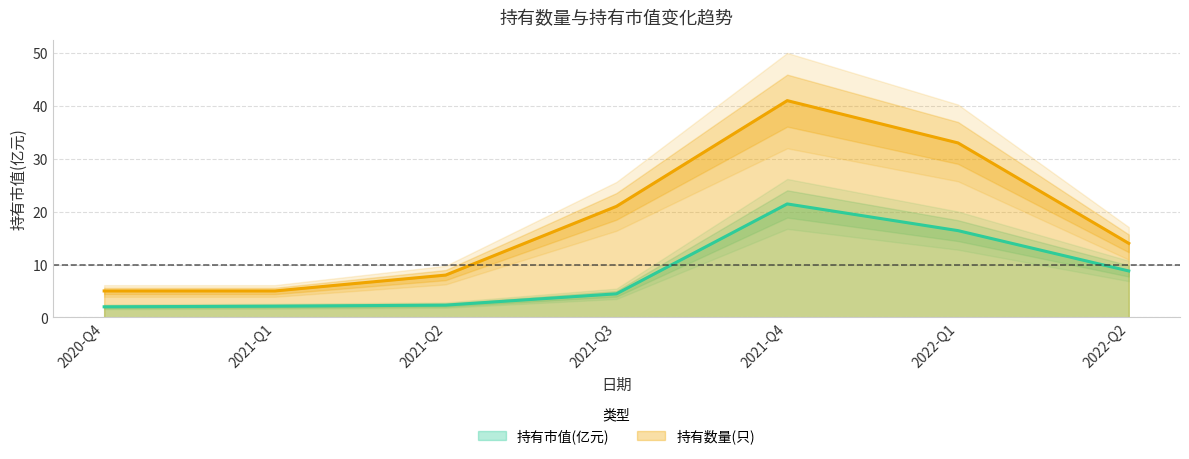

What is the difference between the second highest and second lowest values in the 持有市值(亿元) series?

14.3